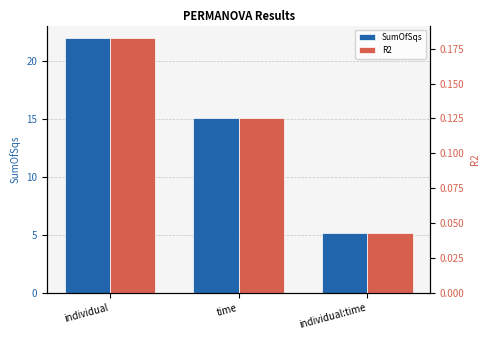

What is the sum of the R2 values at individual and individual:time?

0.2